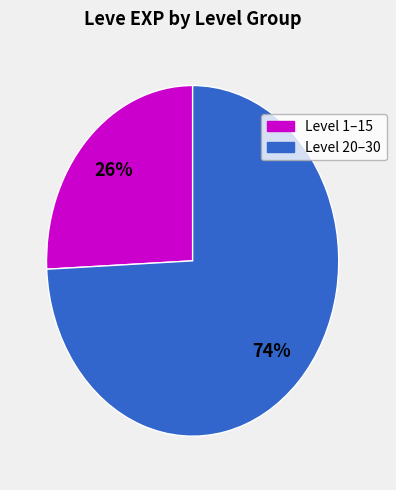

To the nearest percent, what is the average slice percentage?

50%